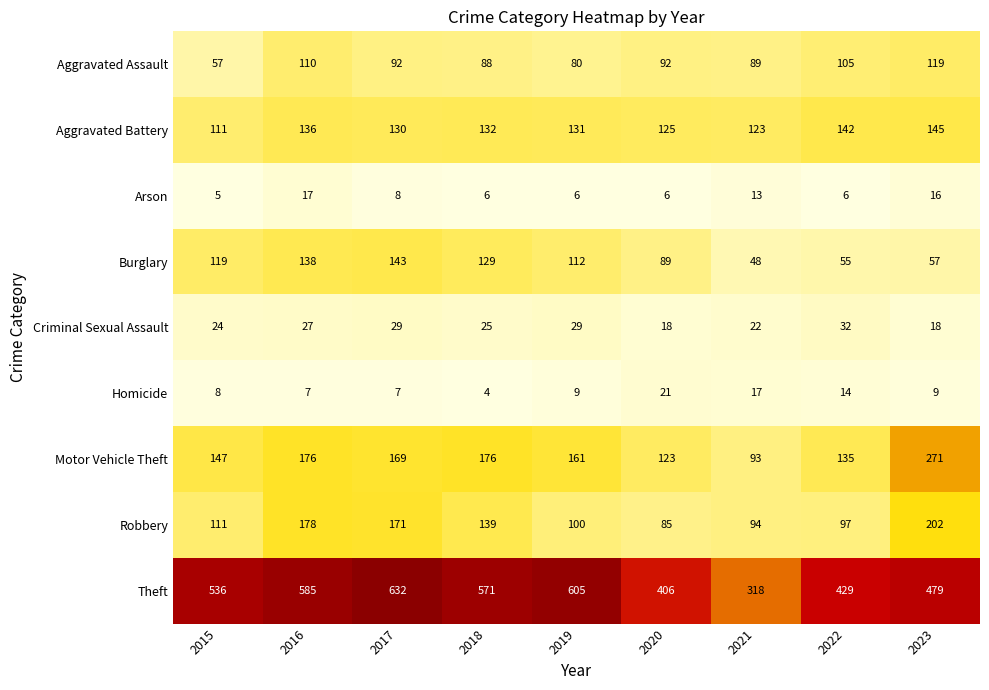

What is the difference between the highest and lowest values at 2020?

400